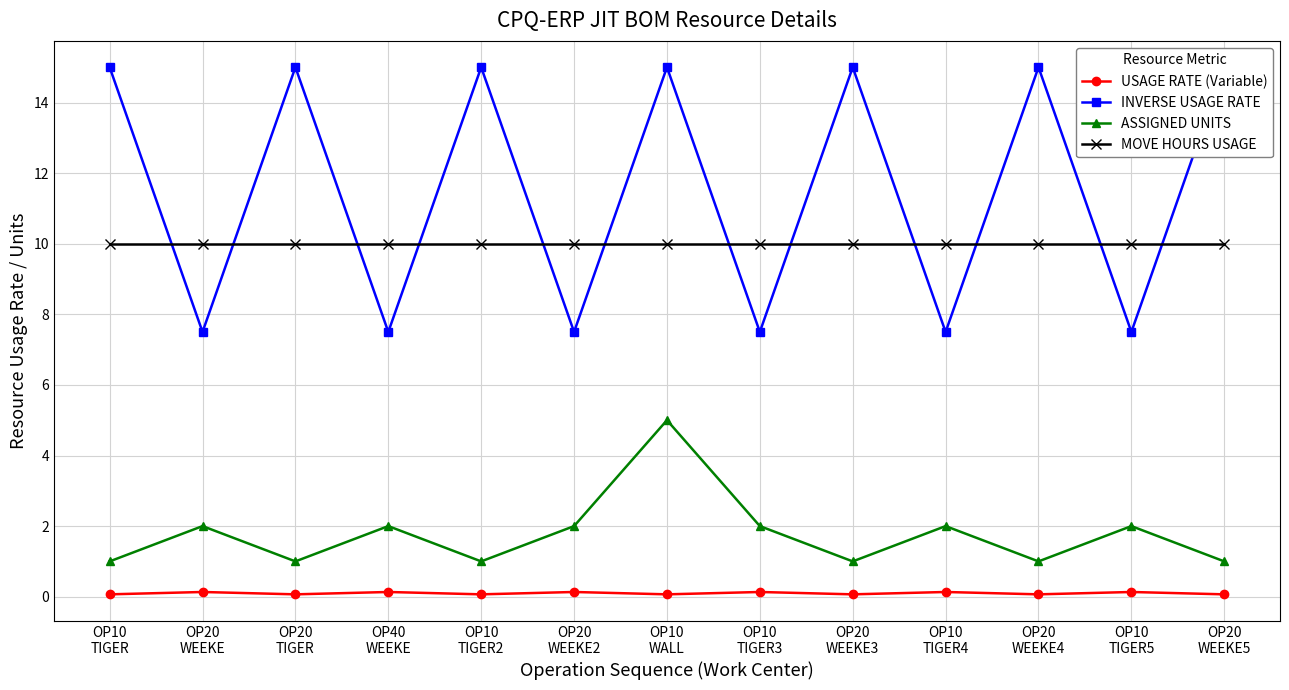

The USAGE RATE (Variable) series shows 0.1 at OP20
WEEKE. True or false?

False